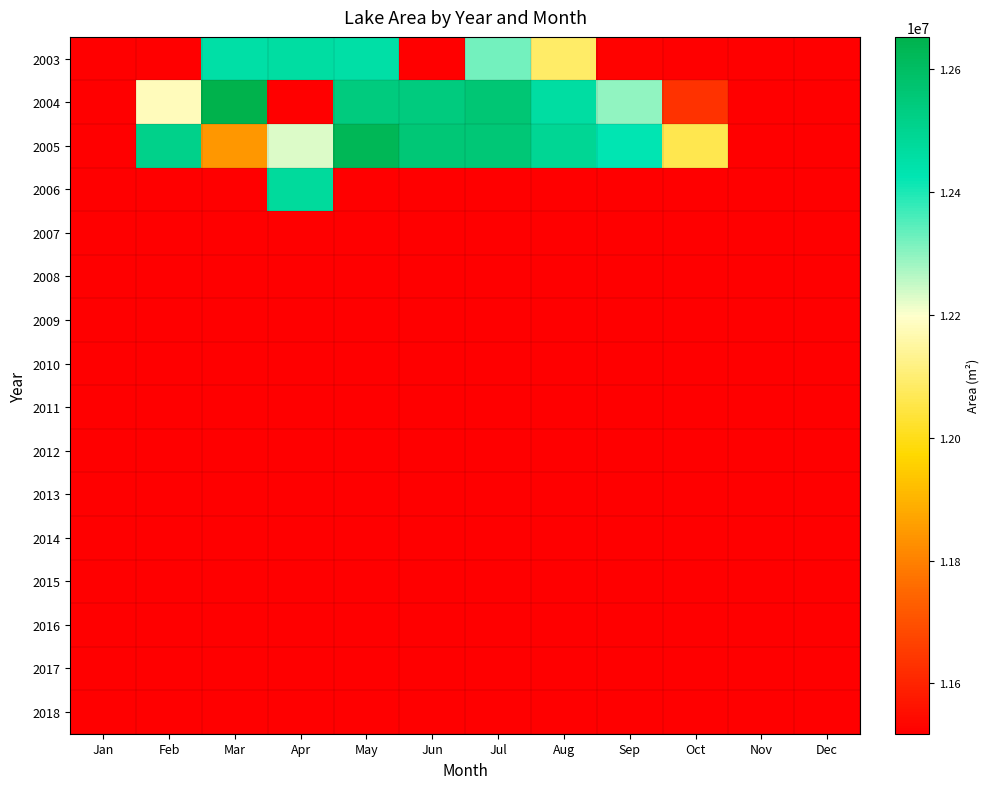

Rank the series by their maximum value, from highest to lowest.

2003, 2004, 2005, 2006, 2007, 2008, 2009, 2010, 2011, 2012, 2013, 2014, 2015, 2016, 2017, 2018